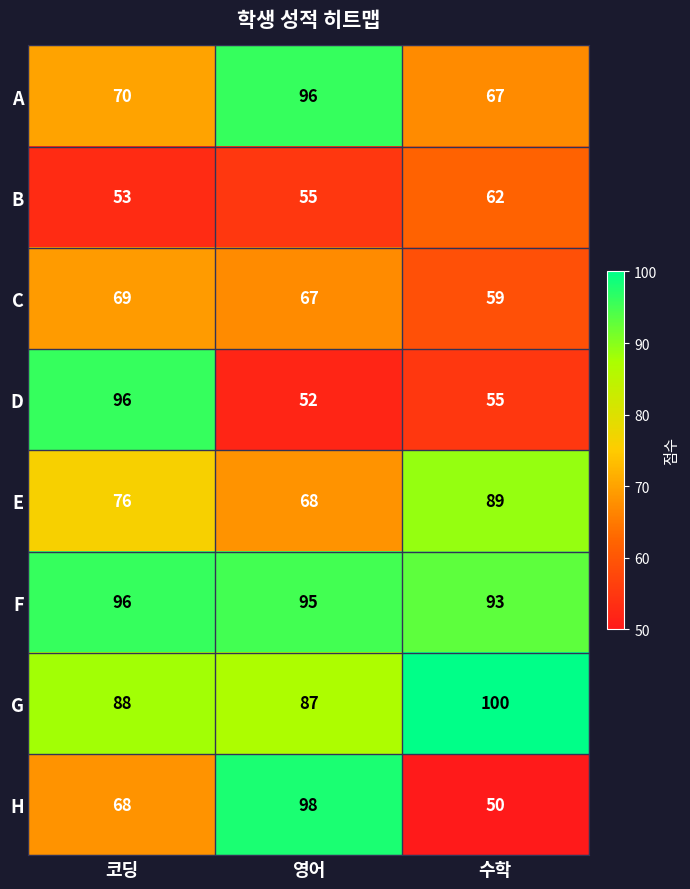

At how many categories does at least one series exceed 72?

3